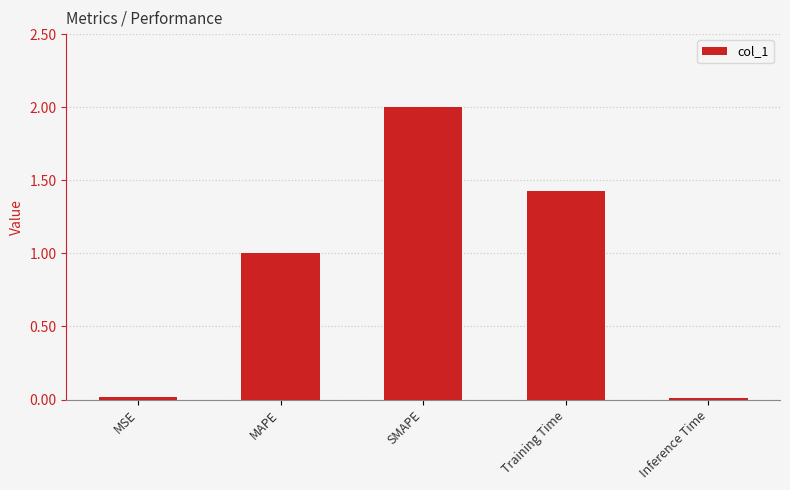

How many bars are there in total?

5